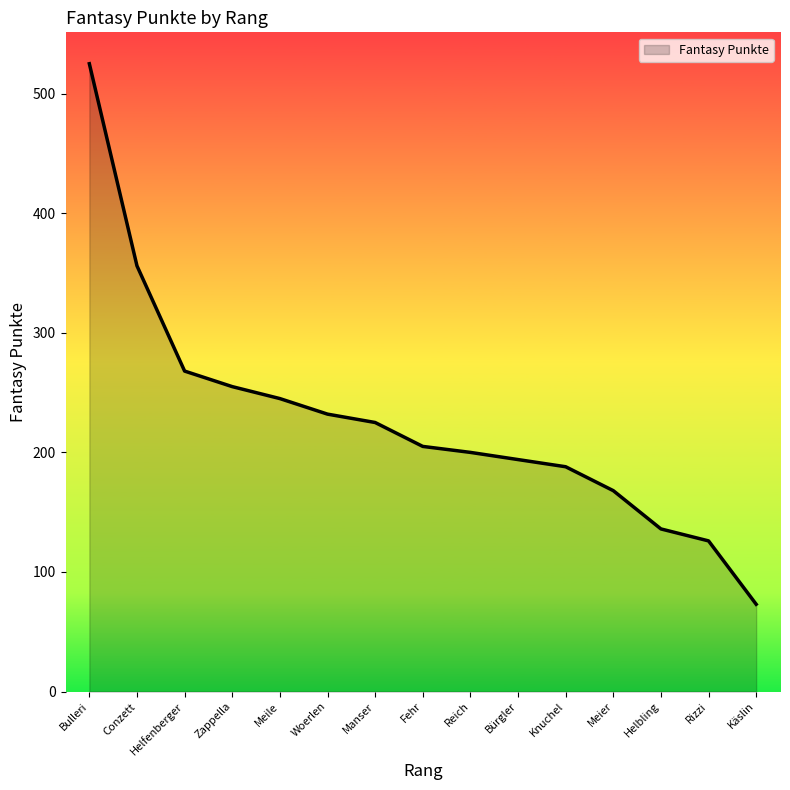

Does the chart display data point markers on the line(s)?

No